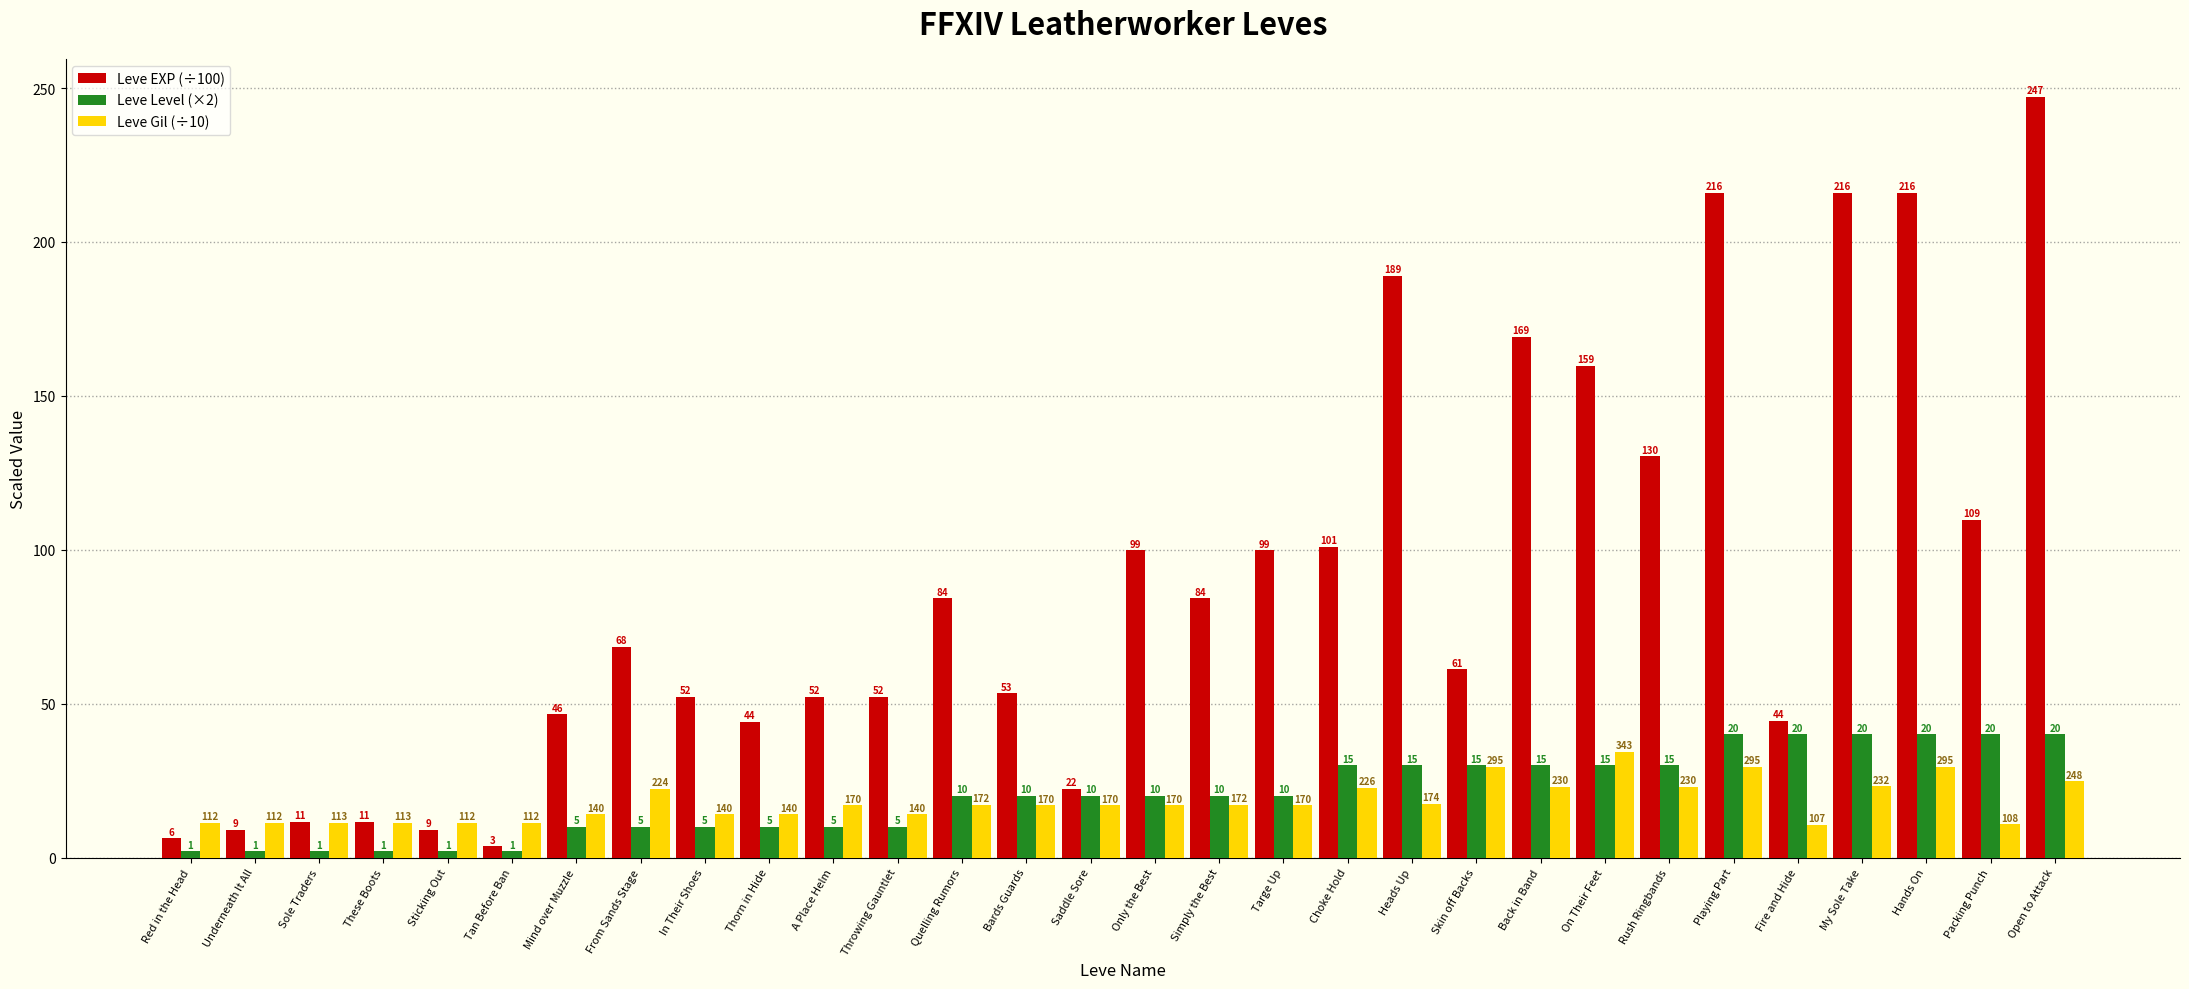

Rank the series at Choke Hold from highest to lowest value.

Leve EXP (÷100), Leve Level (×2), Leve Gil (÷10)